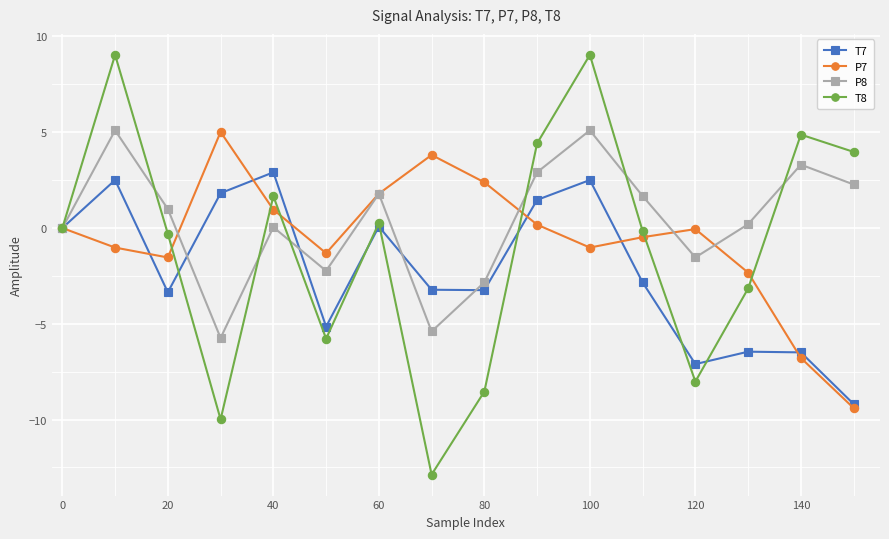

Which series ends up on top after the final intersection of T7 and T8?

T8